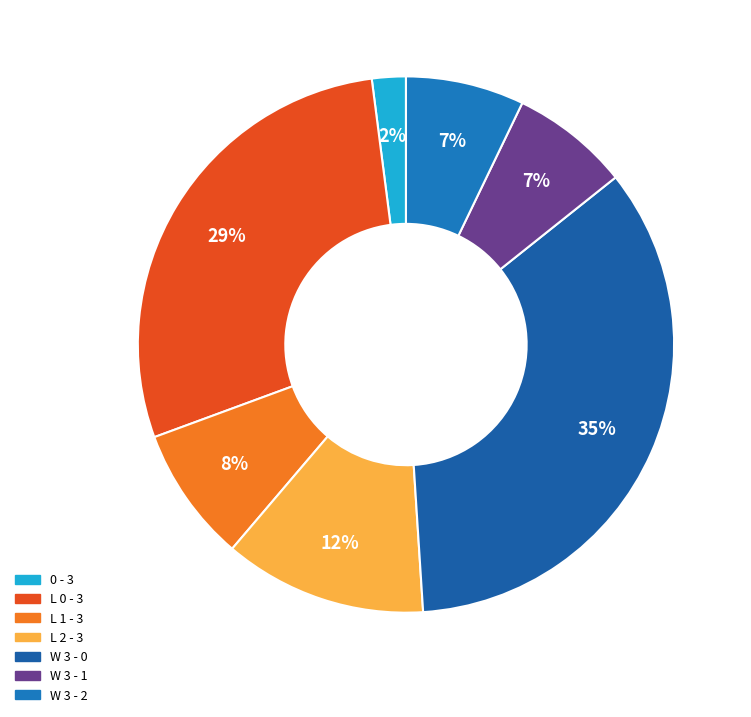

To the nearest percent, what is the average slice percentage?

14%